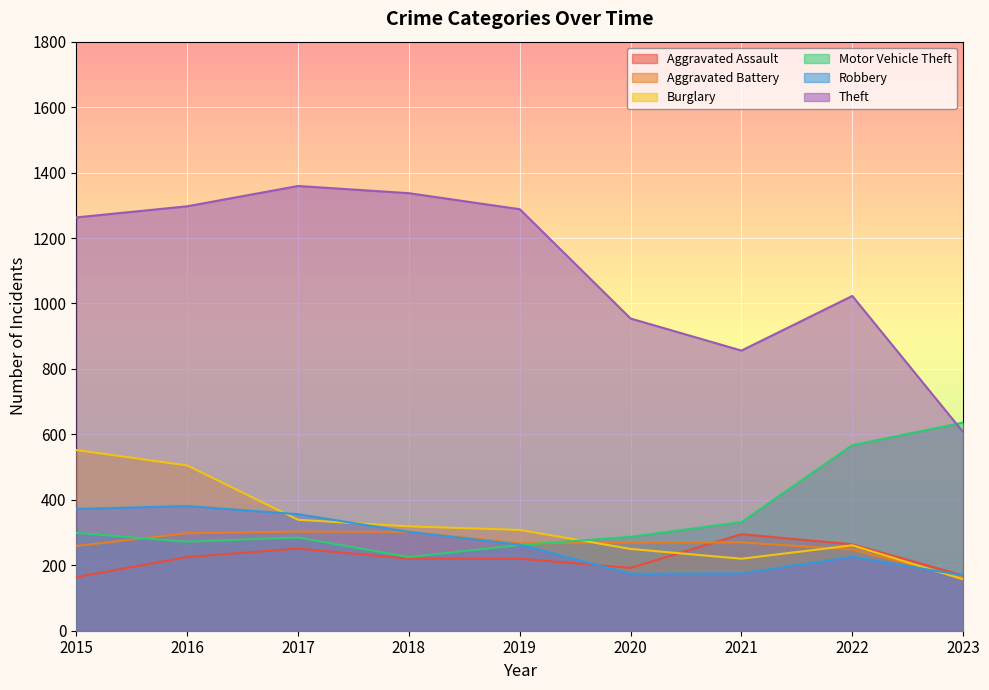

At which label does Aggravated Battery reach its minimum?

2023